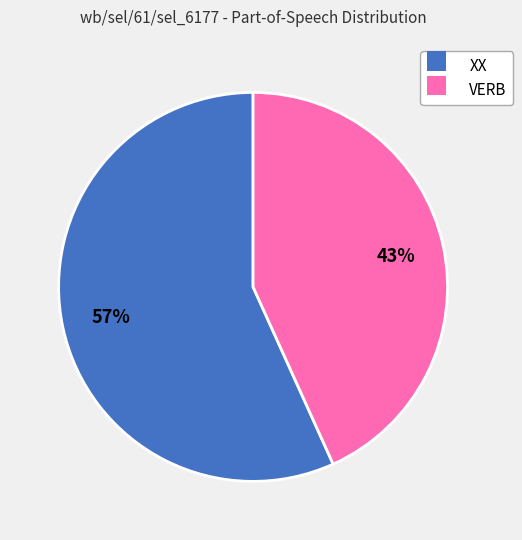

Does VERB account for over 50% of the chart?

No